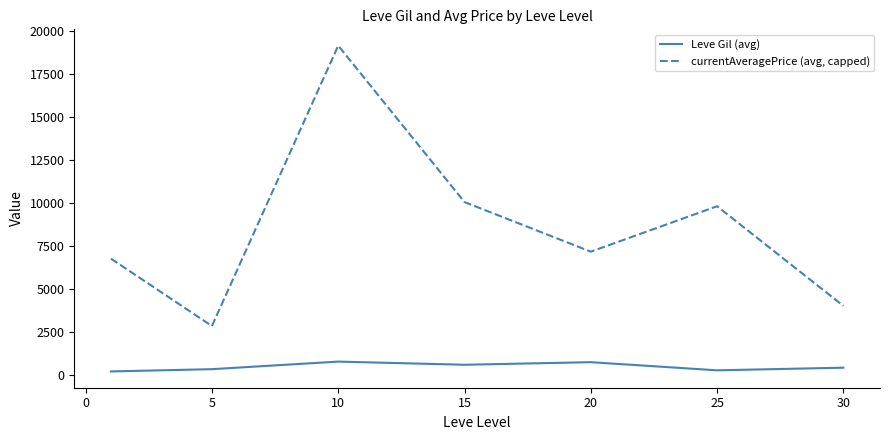

At how many categories does at least one series exceed 2163?

7